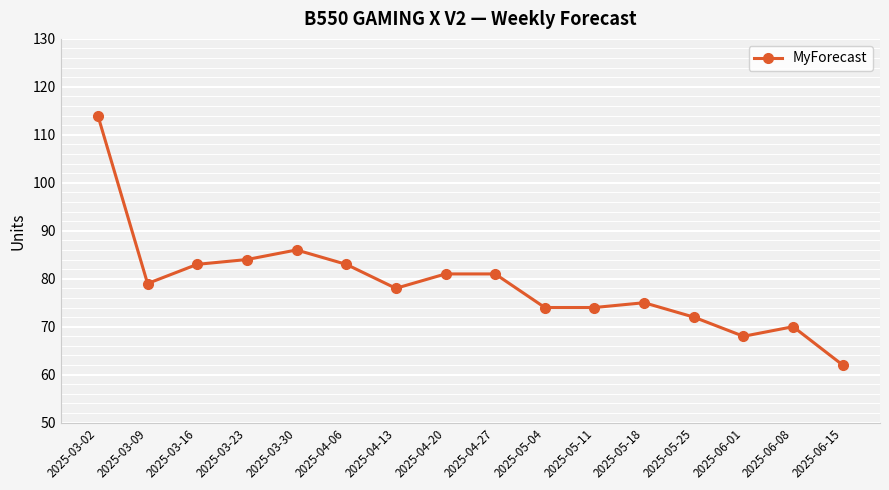

What is the sum of the values at 2025-03-02 and 2025-05-04?

188